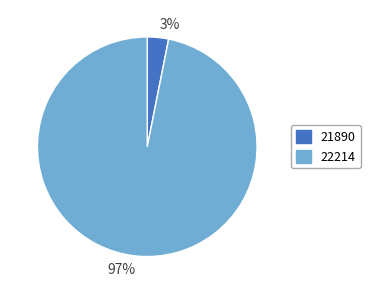

Combined, do 22214 and 21890 account for over 50%?

Yes